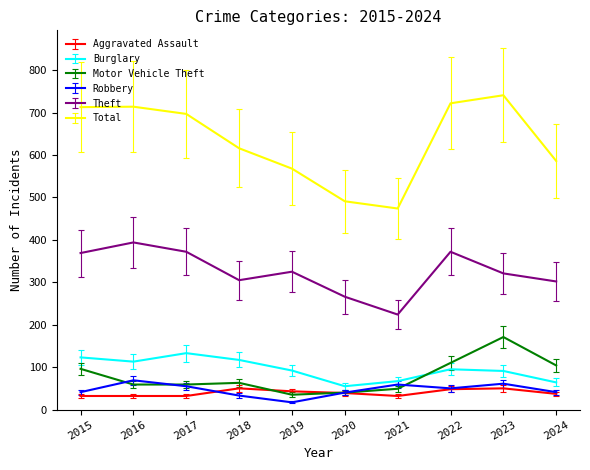

True or false: Robbery and Theft intersect in this chart.

False